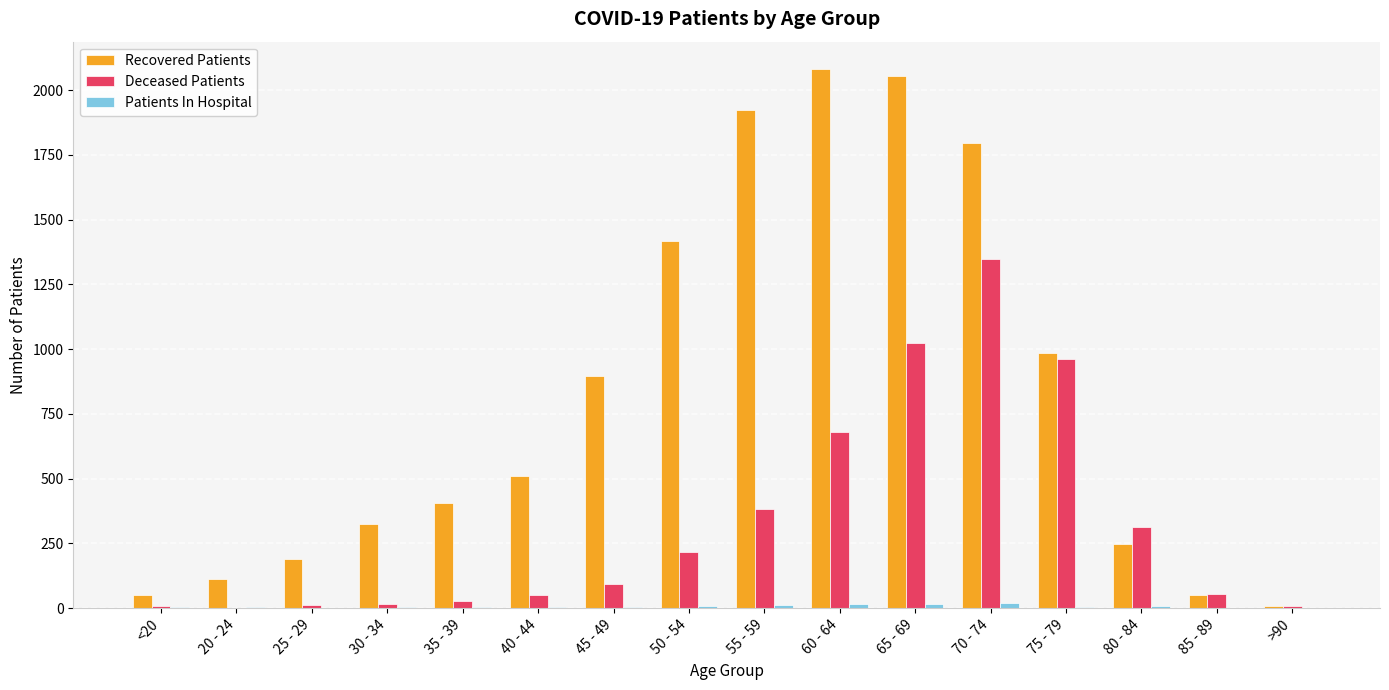

The Deceased Patients series shows 94 at 45 - 49. True or false?

True